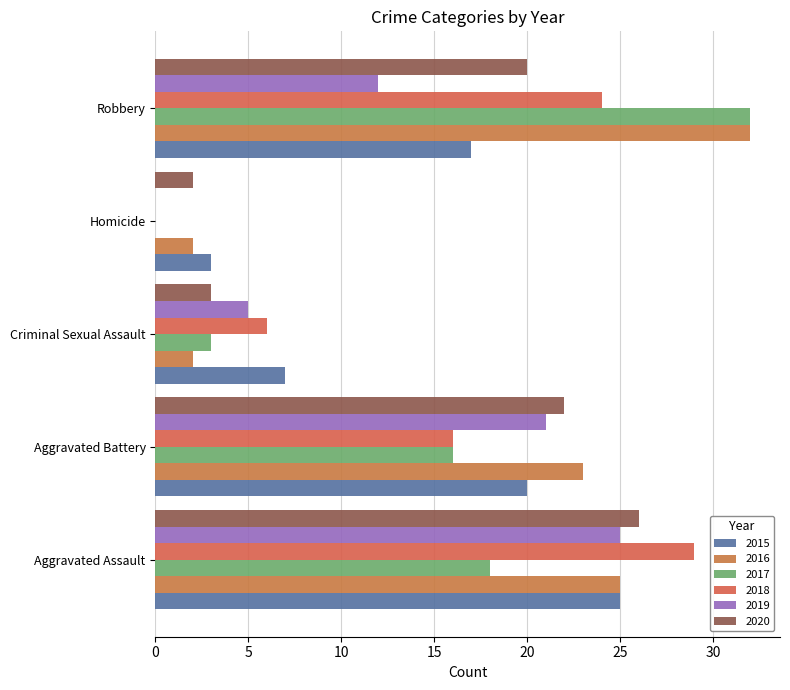

What are all the series names shown in the legend?

2015, 2016, 2017, 2018, 2019, 2020